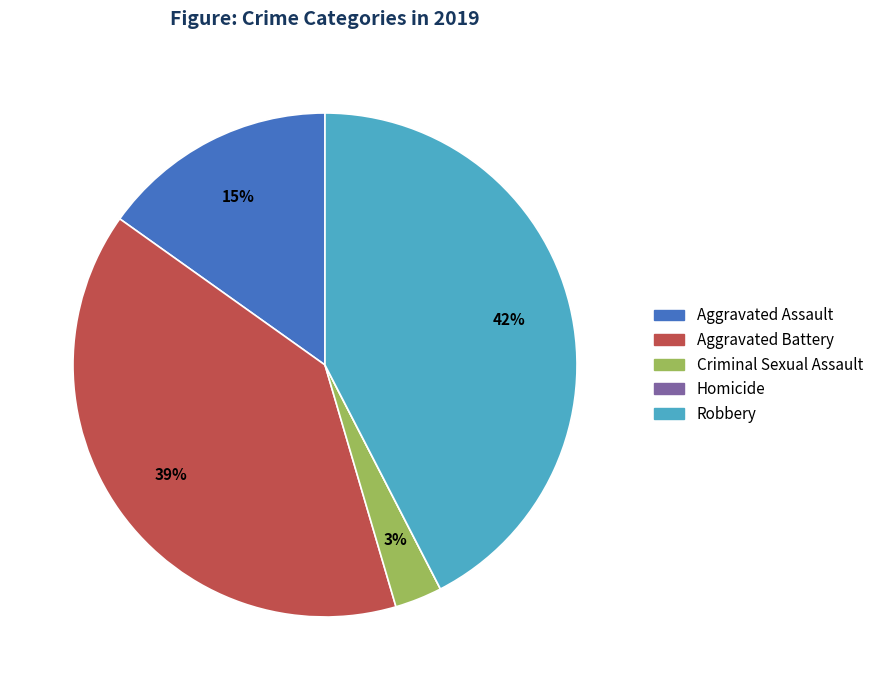

To the nearest percent, what is the difference between the largest and smallest slice percentages?

42%